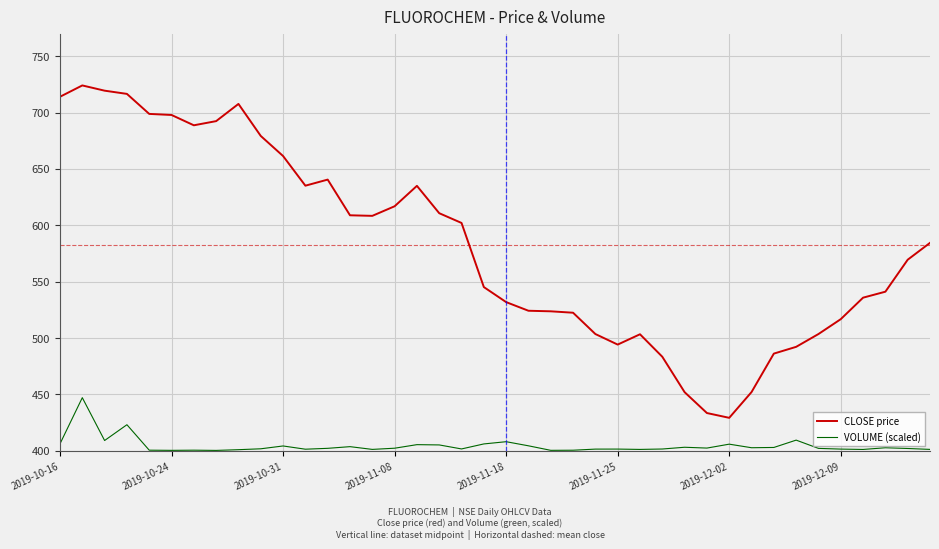

True or false: VOLUME (scaled) and CLOSE price cross at least once.

False